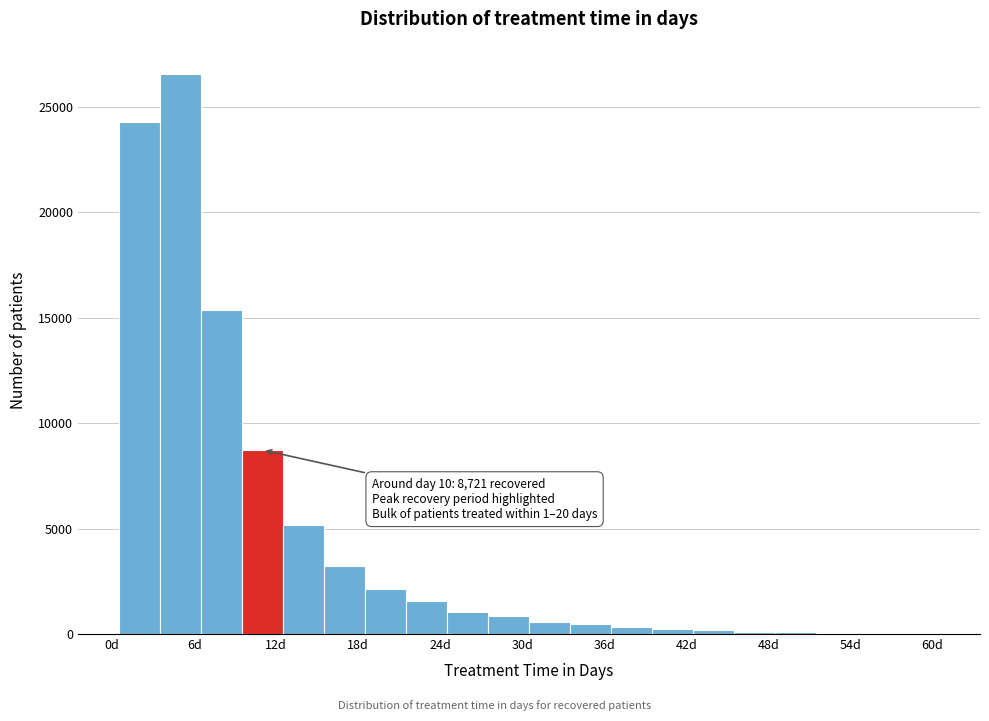

Read against the x-axis, roughly where is the centre of the tallest bar?

5